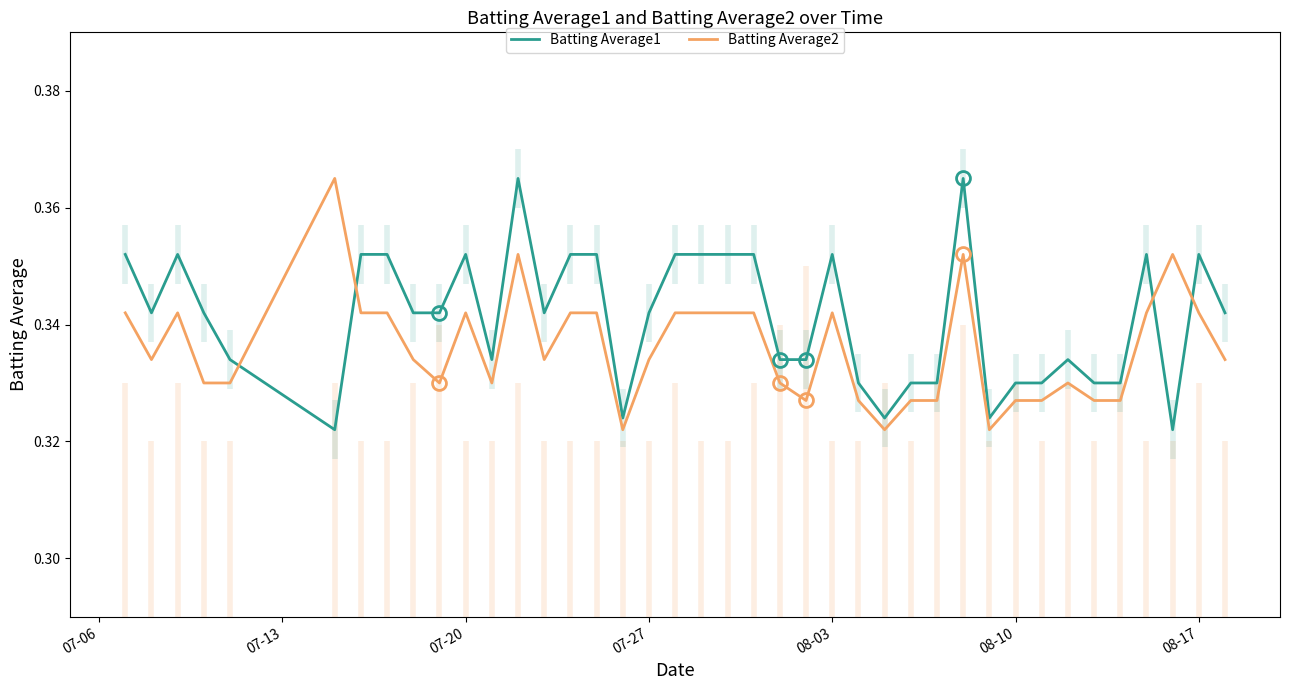

Which series ends up on top after the final intersection of Batting Average2 and Batting Average1?

Batting Average1